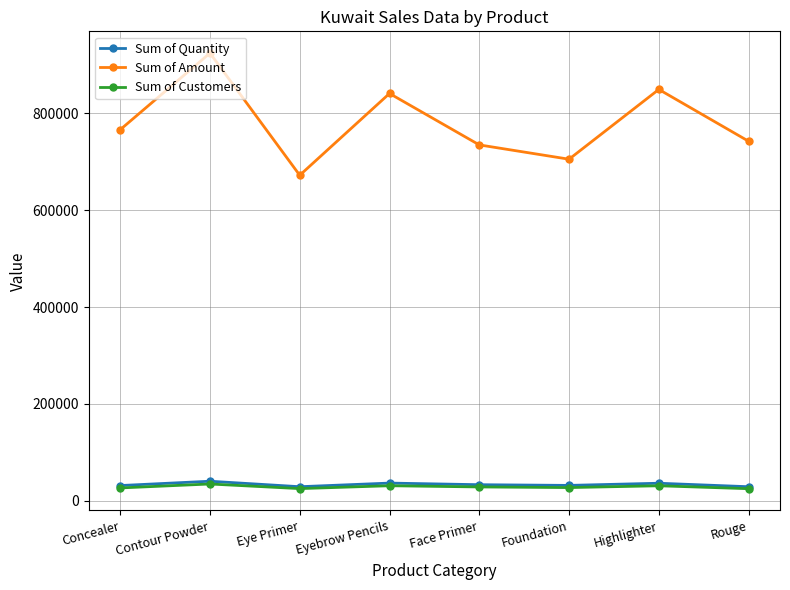

What is the difference between the maximum and minimum values in the Sum of Amount series?

252174